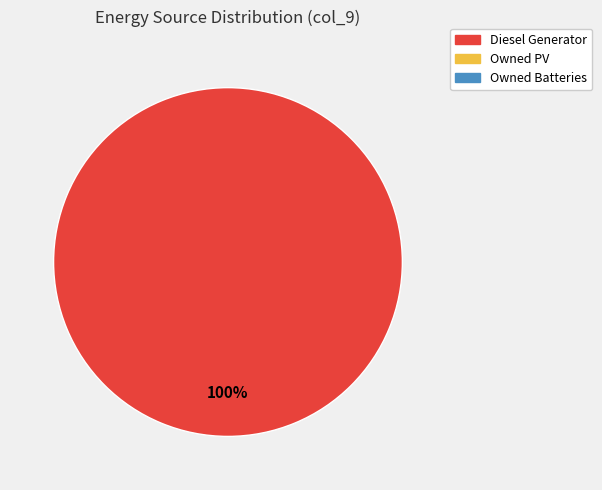

Is there a majority slice in this chart?

Yes